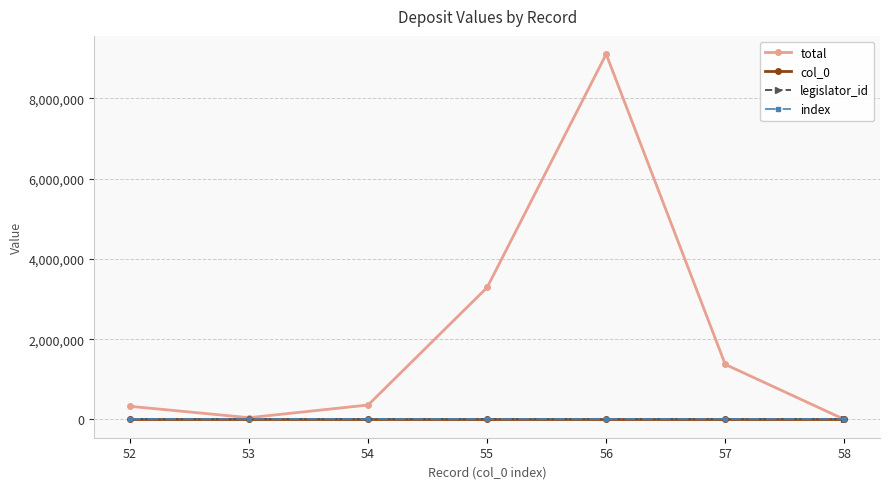

Which category has the lowest value across all series?

52